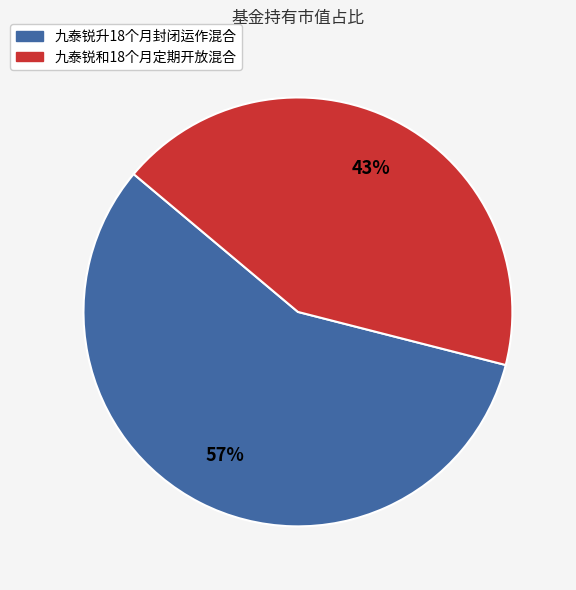

Which slice is the largest?

九泰锐升18个月封闭运作混合